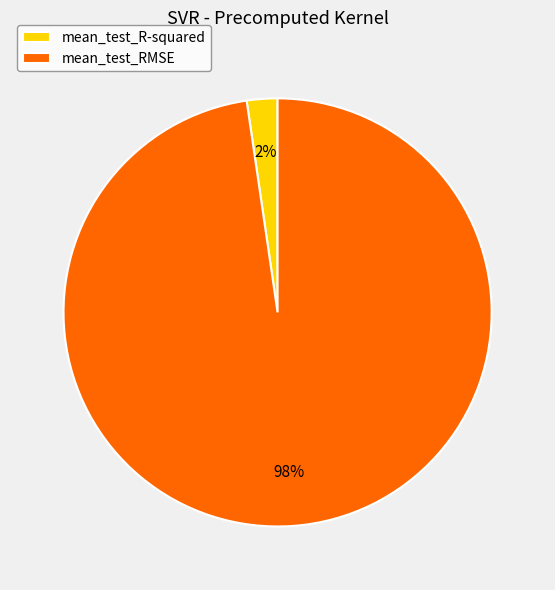

Which slice represents more than half of the pie?

mean_test_RMSE